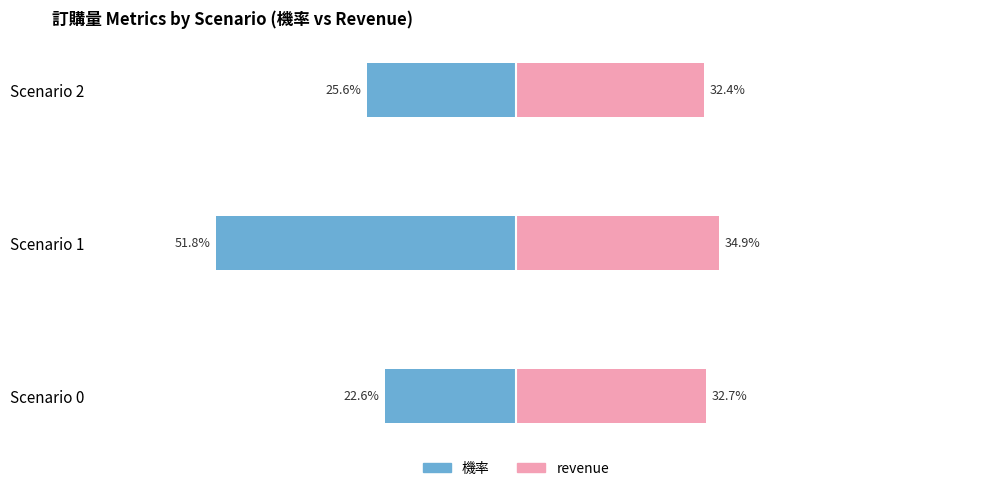

Which series has the largest total across all categories?

revenue